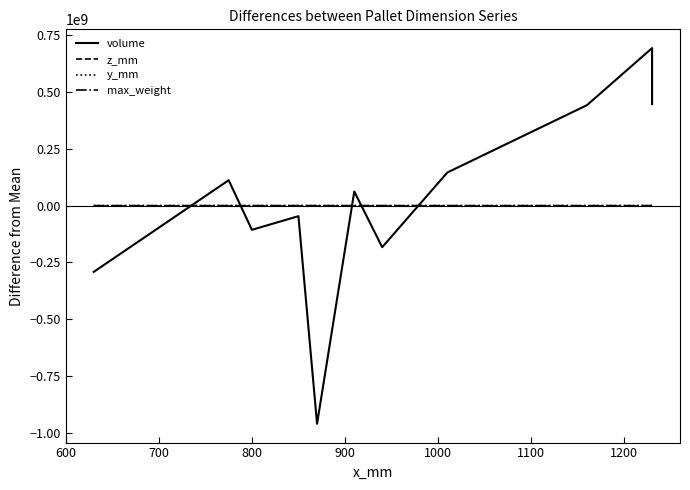

How many categories are shown in the chart?

16